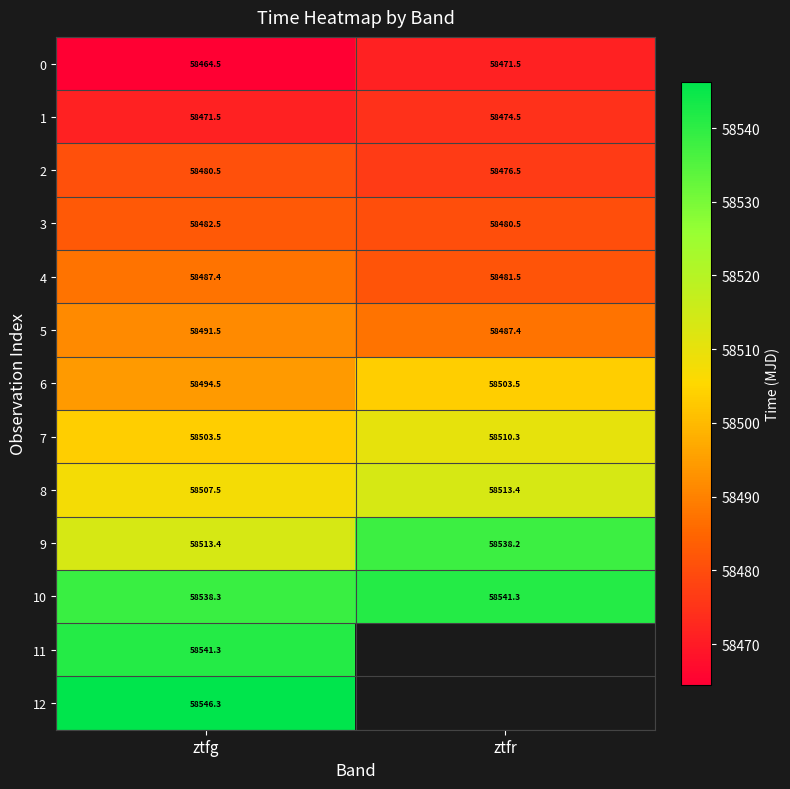

What is the approximate value of 3 at ztfg?

58482.5